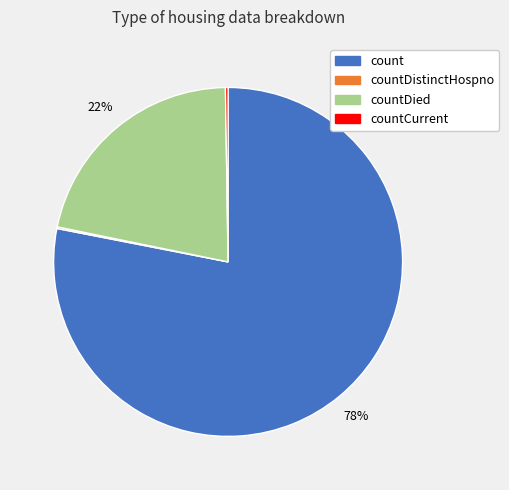

Is there any slice that represents more than half of the pie?

Yes